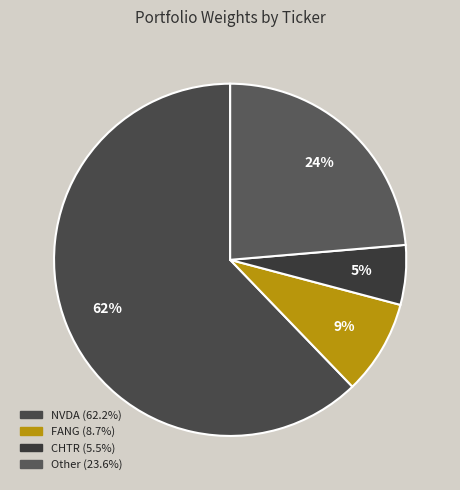

Which slice is the largest?

NVDA